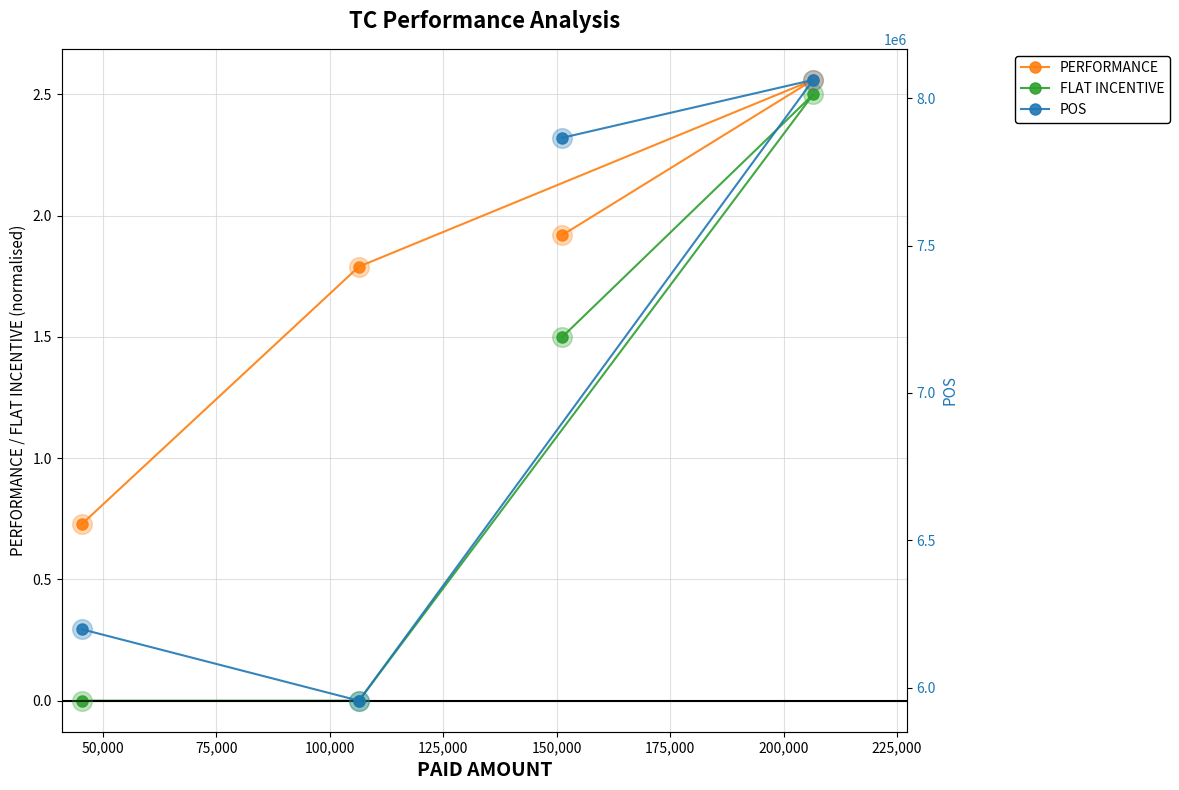

At how many categories does at least one series exceed 5178790?

4